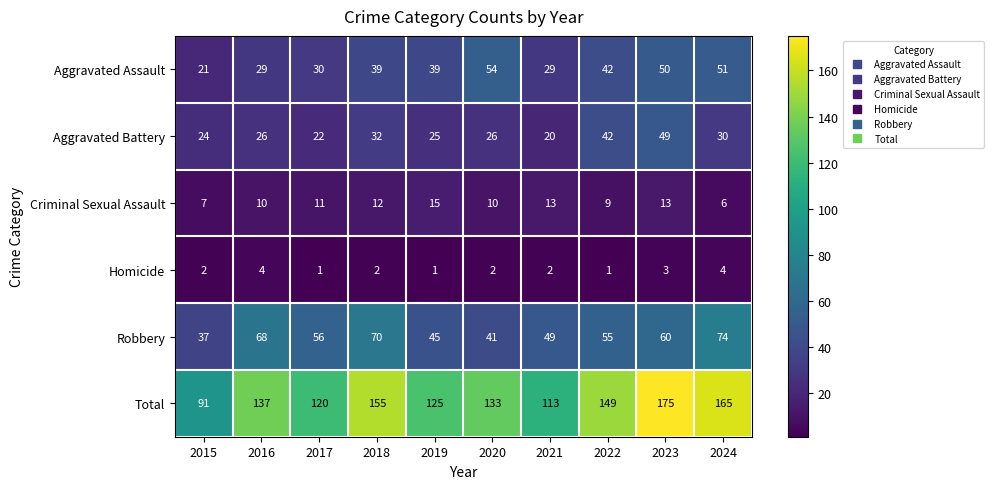

What is the spread (max minus min) of values at 2018?

153